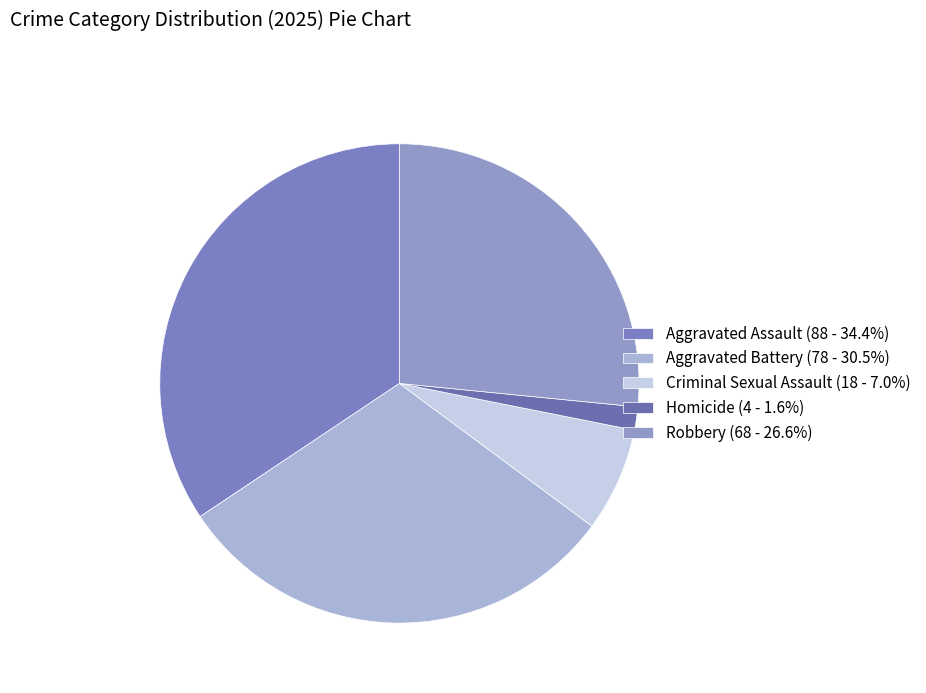

Combined, what portion of the pie is Criminal Sexual Assault and Aggravated Assault?

41.4%